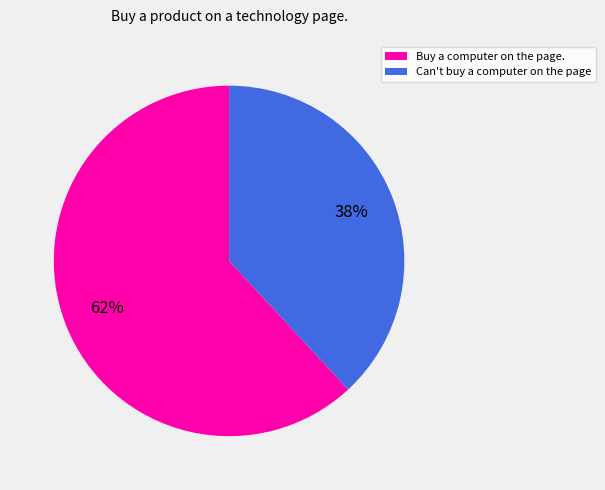

How many slices are in this pie chart?

2